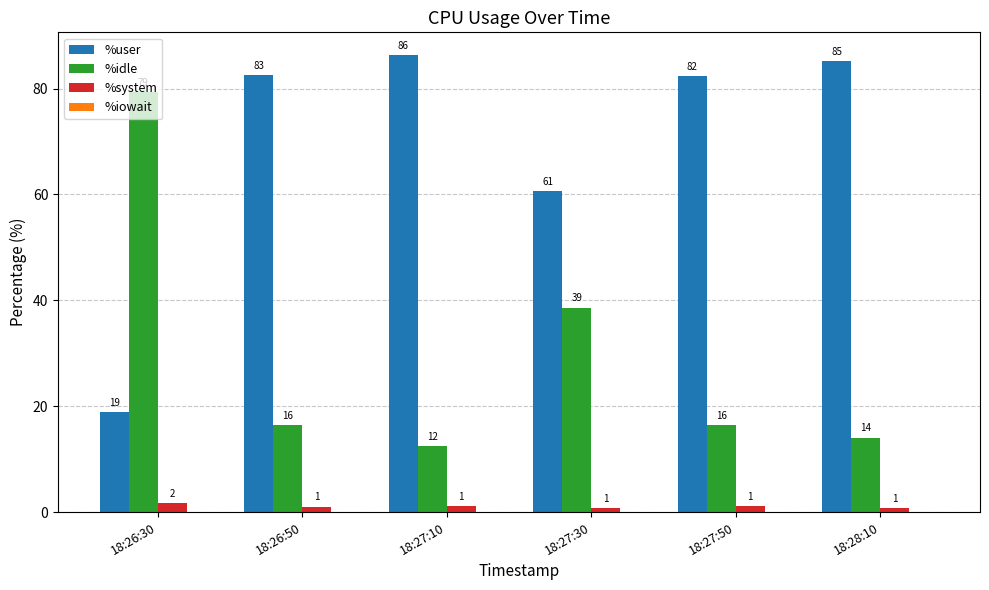

The %idle series shows 16.5 at 18:27:50. True or false?

True